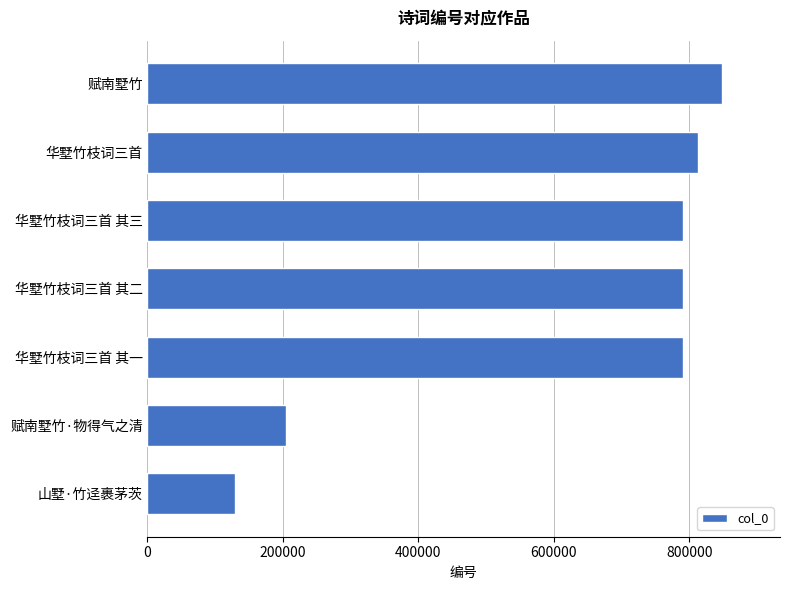

True or false: the data shows 790799 at 华墅竹枝词三首 其一.

True